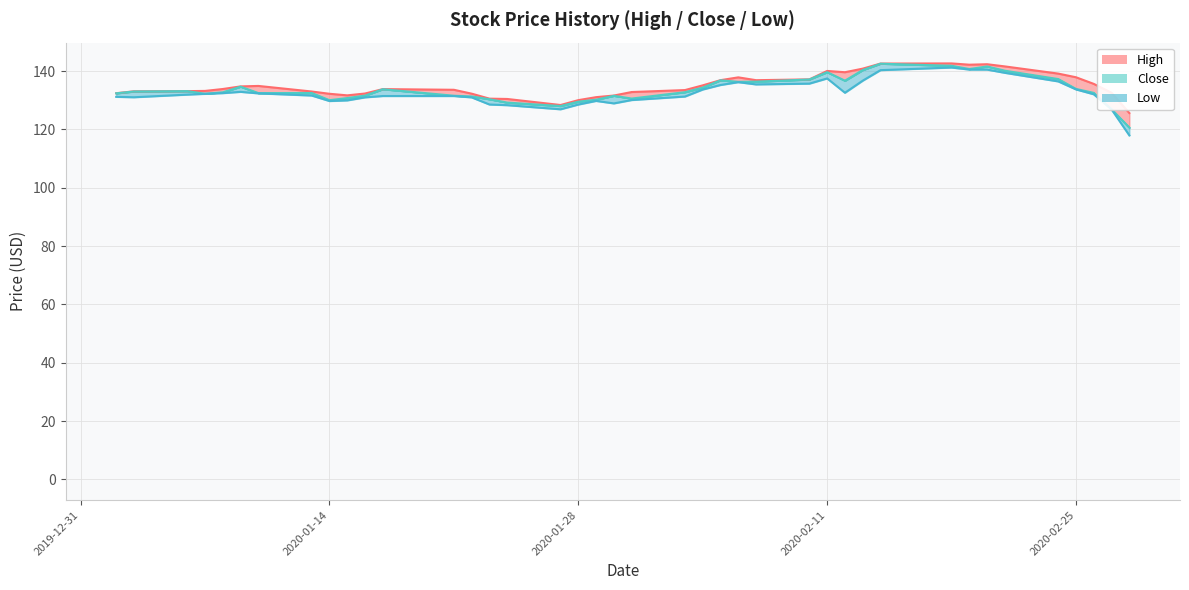

What is the sum of all Low values?

5303.7